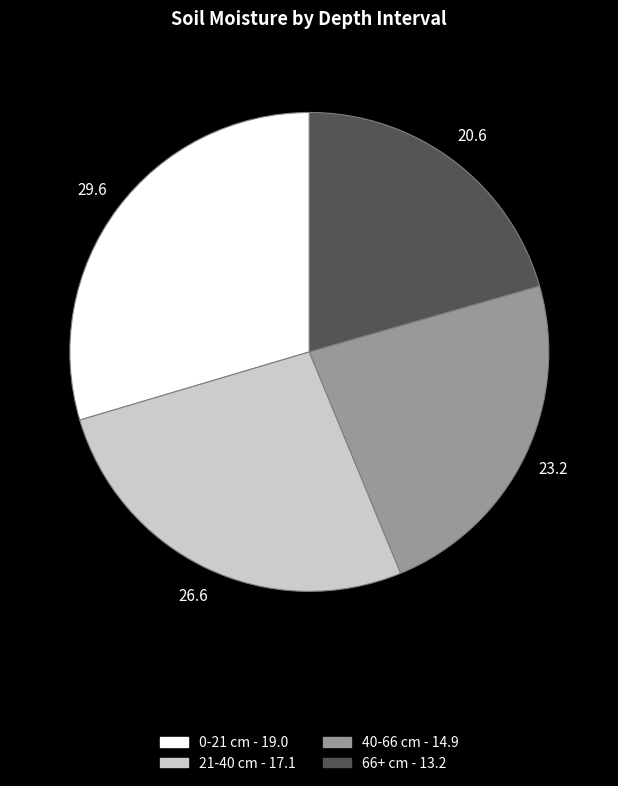

Between 0-21 and 66+, which is larger?

0-21